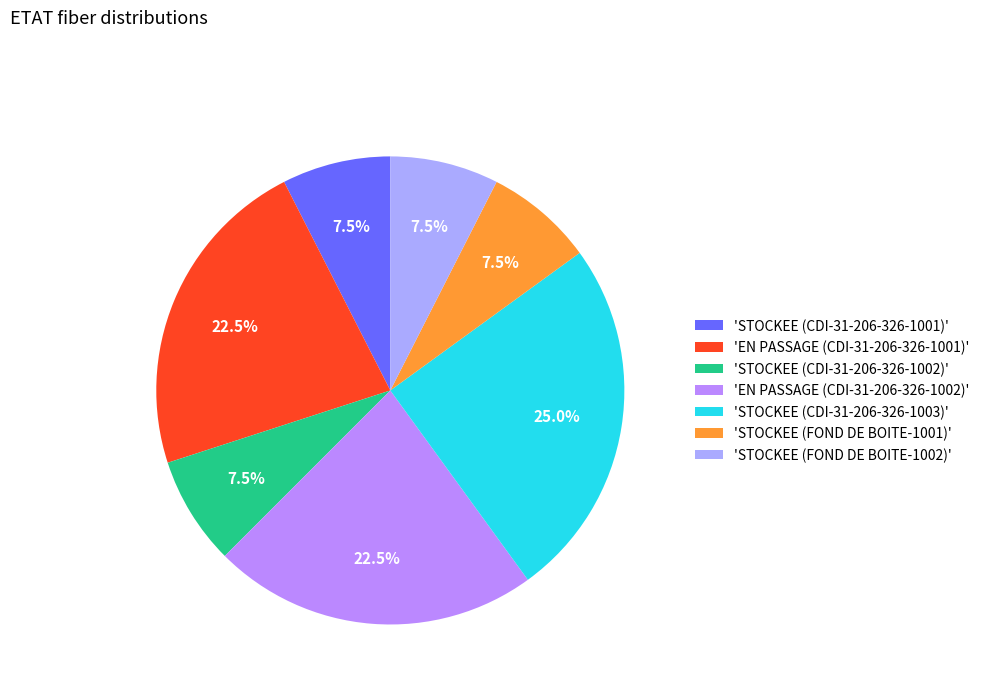

To the nearest percent, what is the average slice percentage?

14%